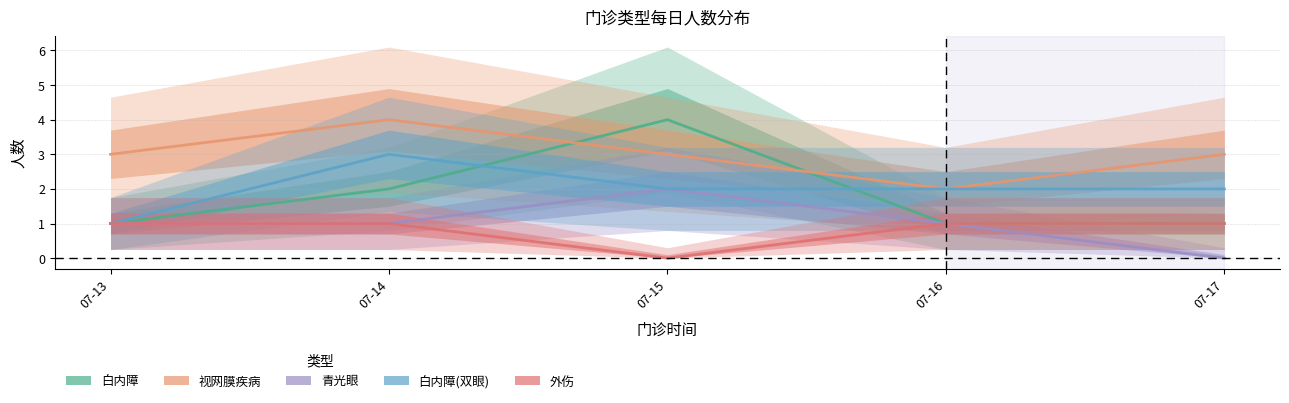

True or false: 青光眼 and 白内障 cross at least once.

False